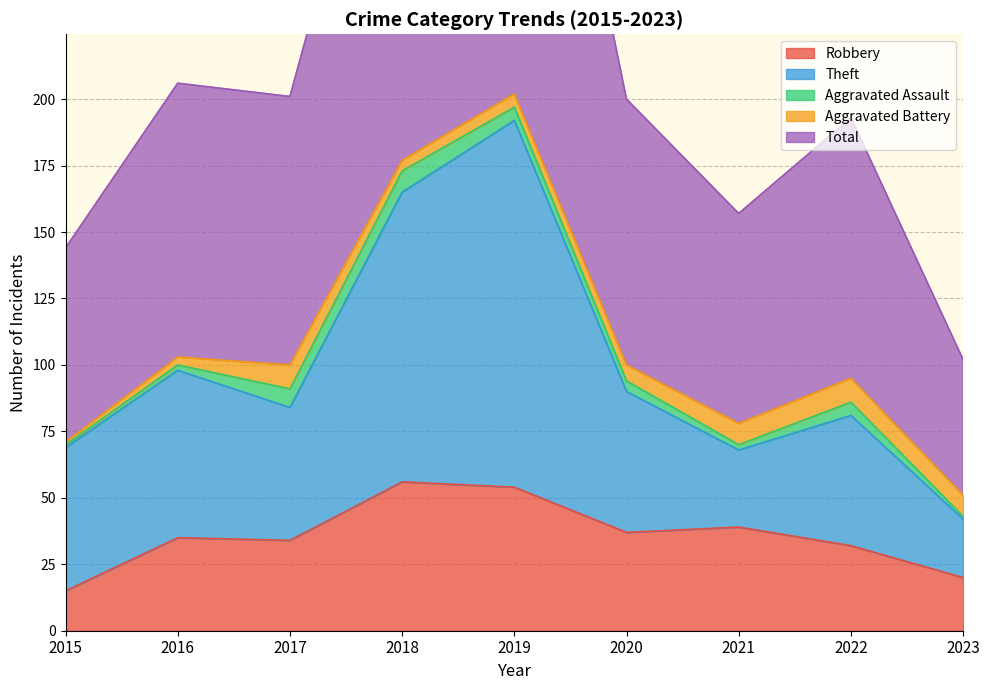

Which category has the lowest value in the Theft series?

2023